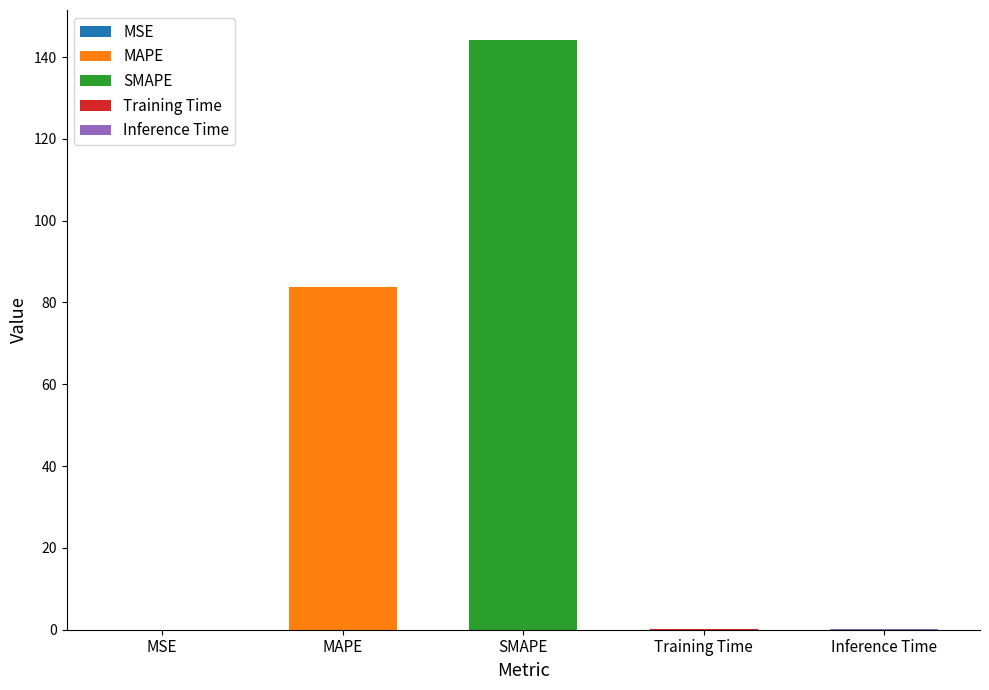

What is the label of the 3rd bar from the left?

SMAPE